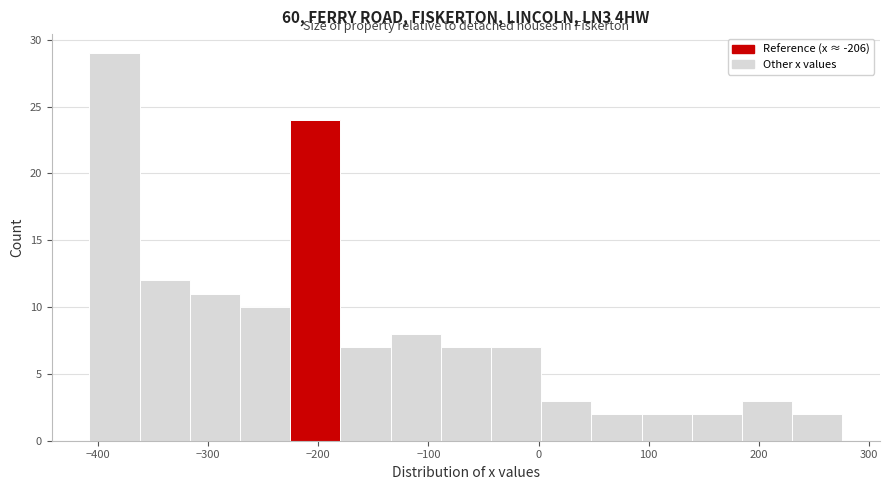

What is the height of the bar covering -230 to -180 on the x-axis? Neither the bar edges nor the heights are printed on the chart, so give them approximately, as read against the axes.

24